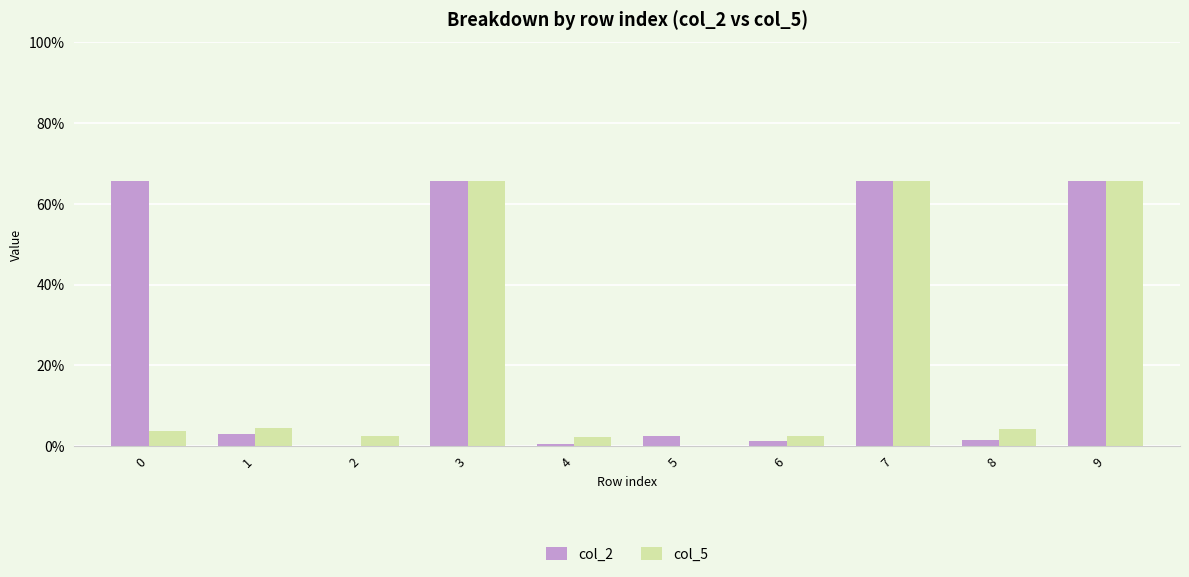

What is the total value across all series at 9?

131.3